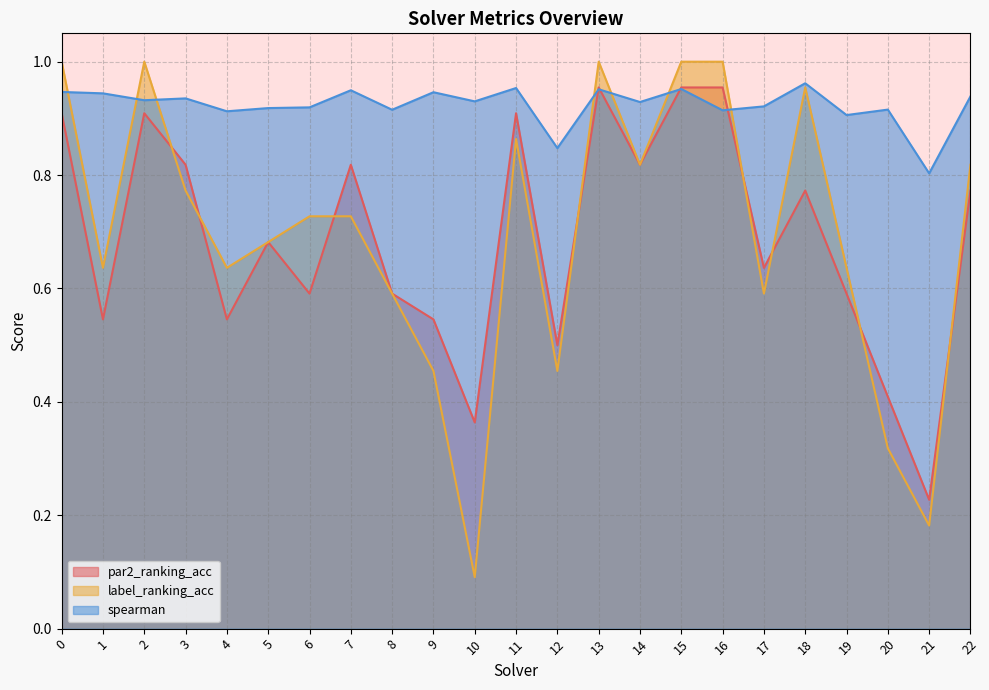

True or false: par2_ranking_acc has a value of 1.0 at 8.

False